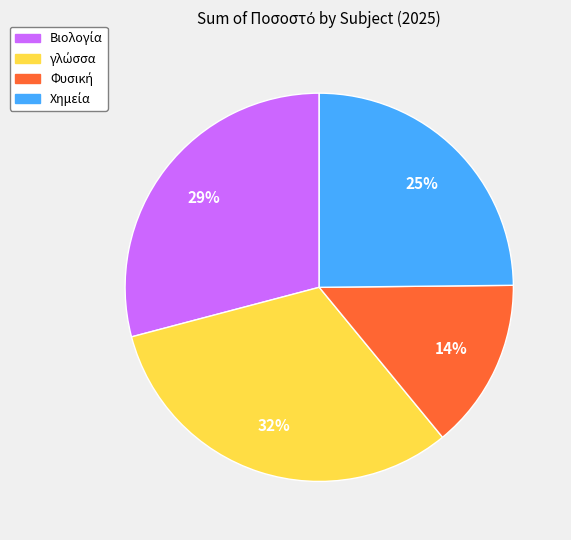

To the nearest percent, what is the average slice percentage?

25%